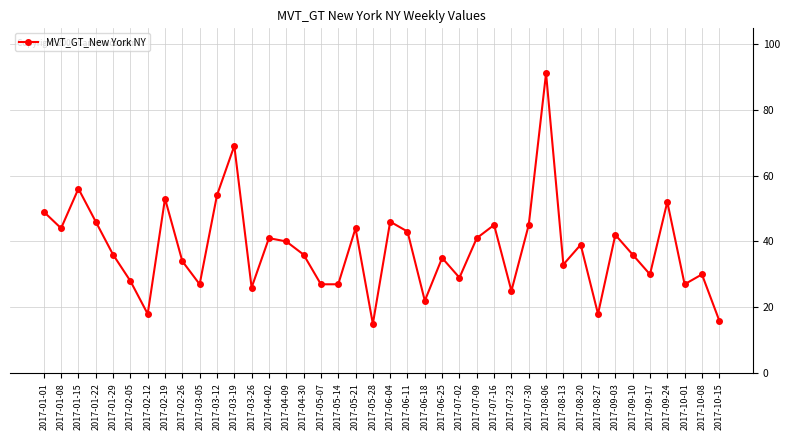

What is the approximate value at 2017-03-26, to the nearest 10?

30